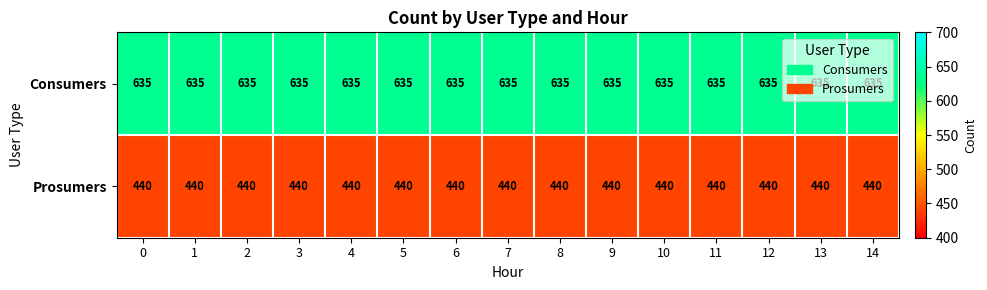

What is the sum of the Consumers values at 7 and 8?

1270